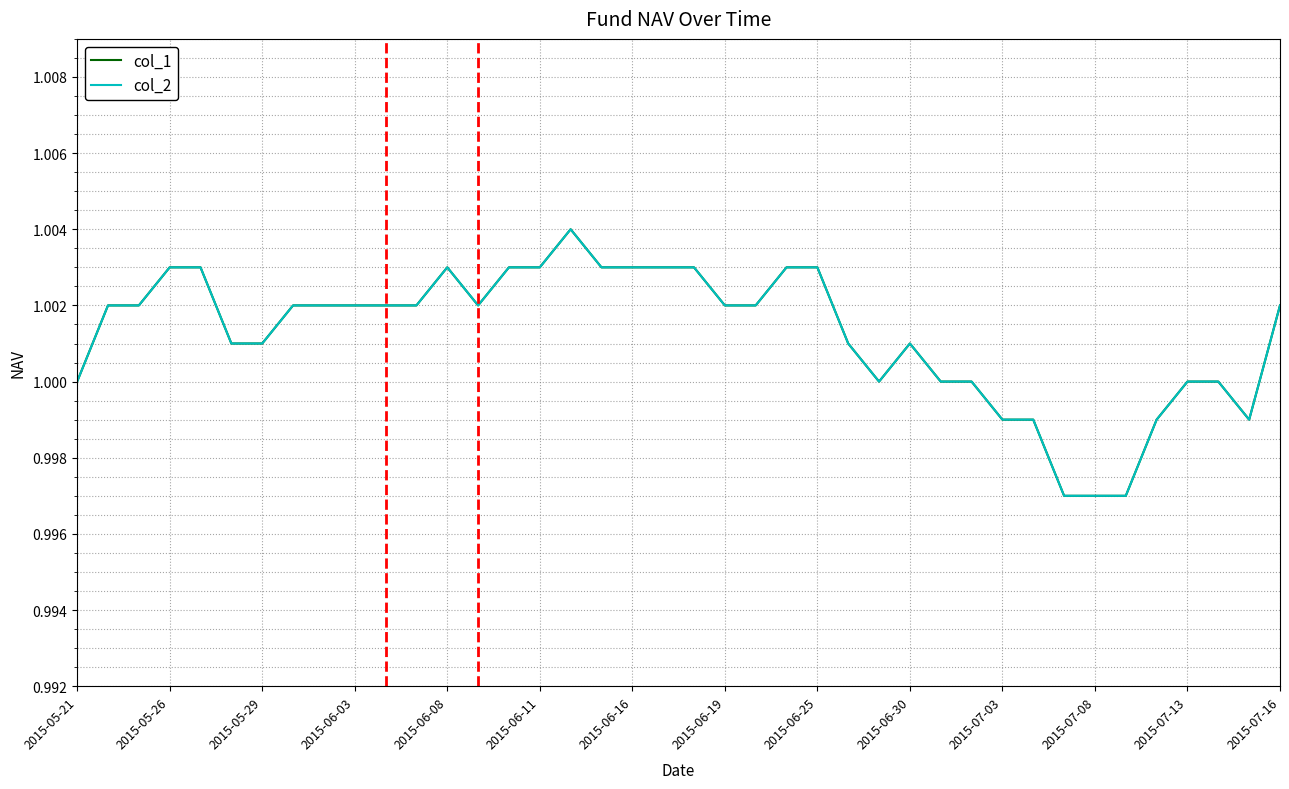

Rank the series by their maximum value, from highest to lowest.

col_1, col_2